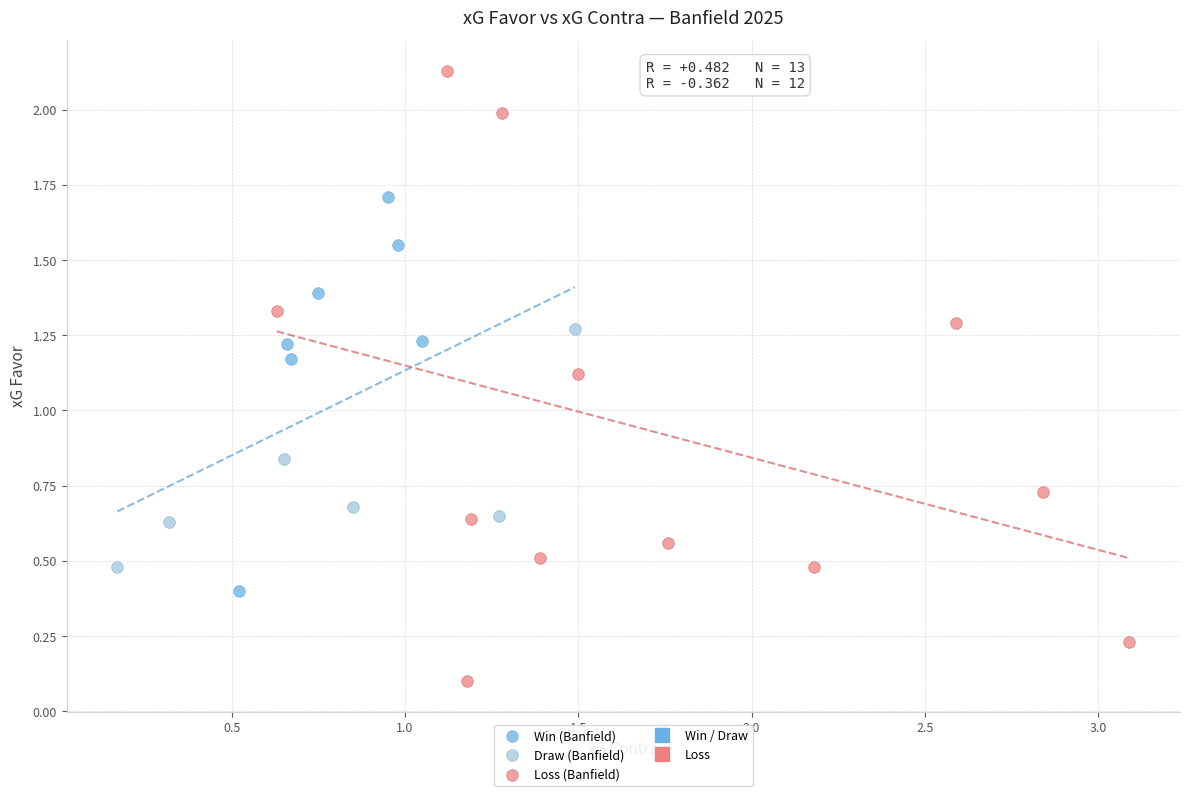

Which series contains the lowest Y value?

Loss (Banfield)